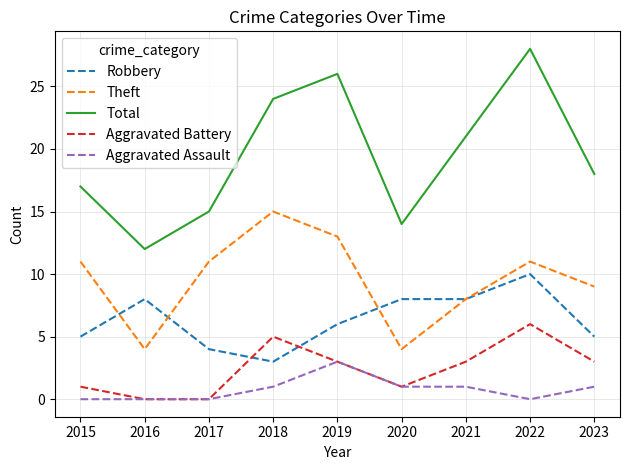

True or false: Theft has more than 1 interior local peaks.

True